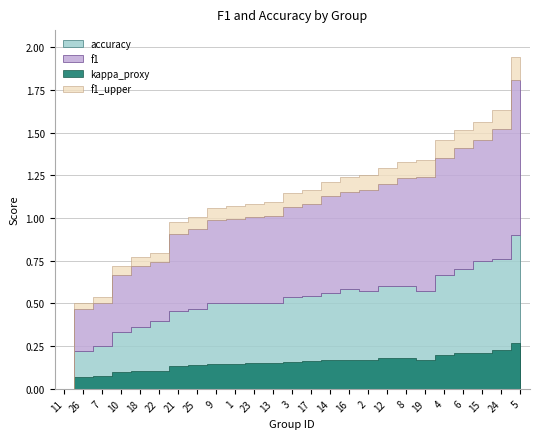

How many data points in f1 are above 0?

24